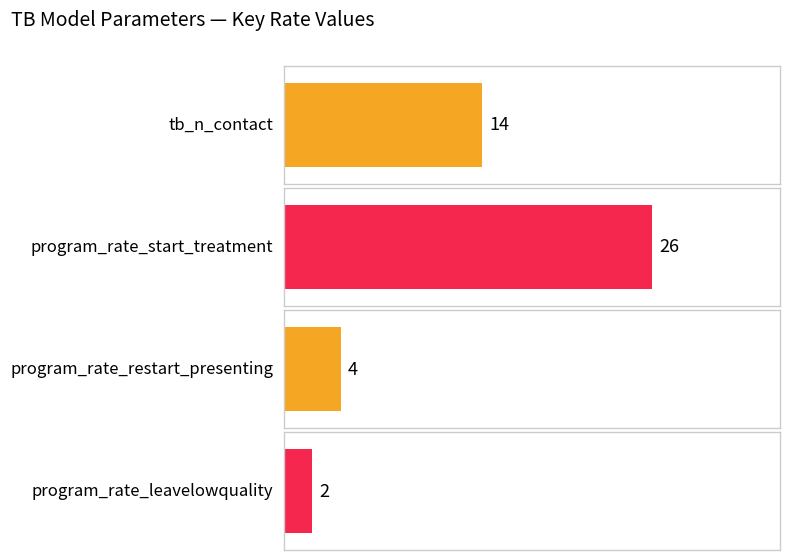

Which label corresponds to the largest value in the chart?

program_rate_start_treatment